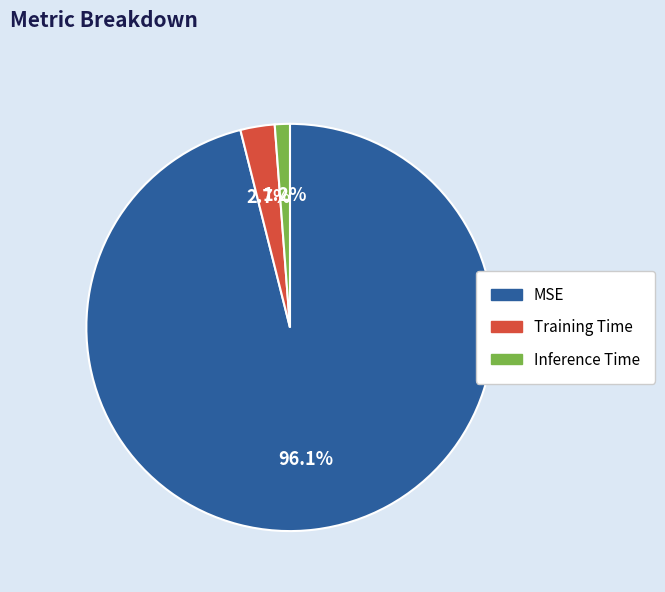

Which has a higher value, Inference Time or Training Time?

Training Time